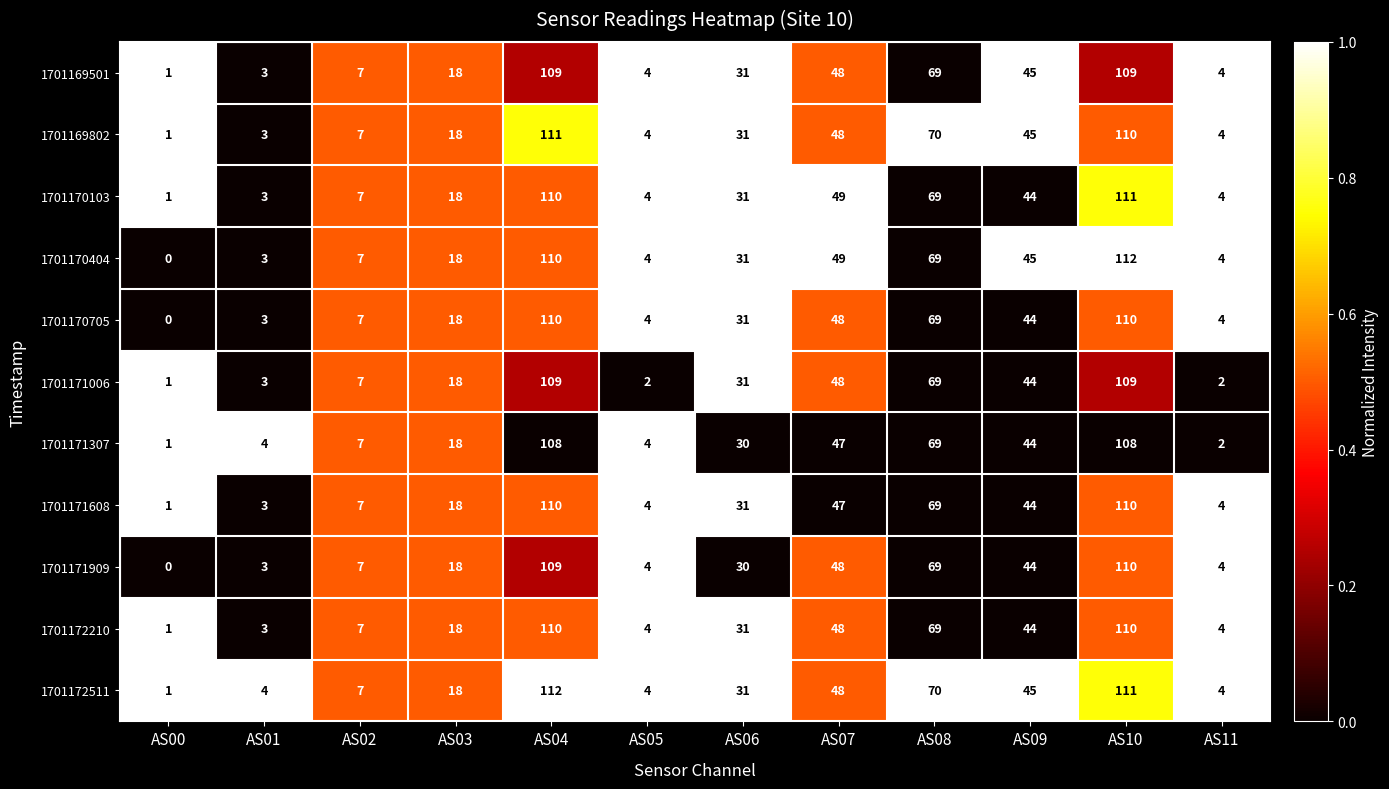

True or false: 1701170404 has a value of 1 at AS01.

False